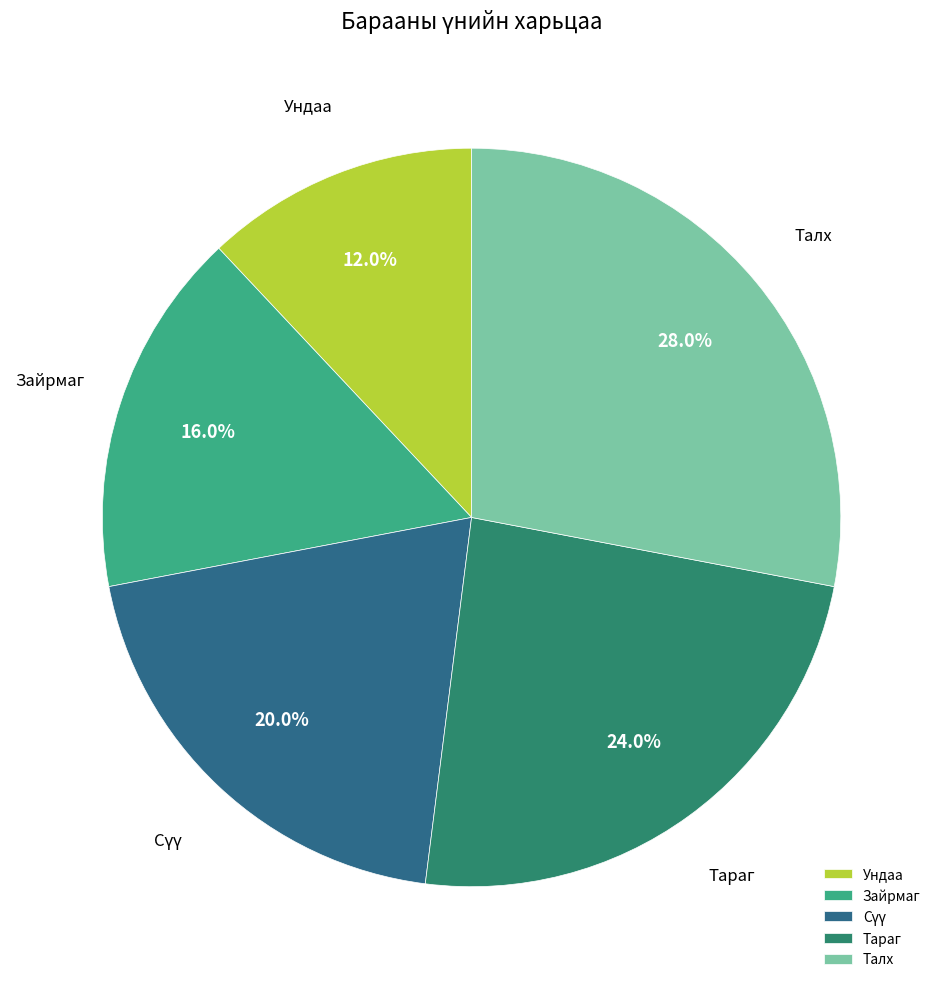

What percentage is the Тараг slice, to the nearest percent?

24%